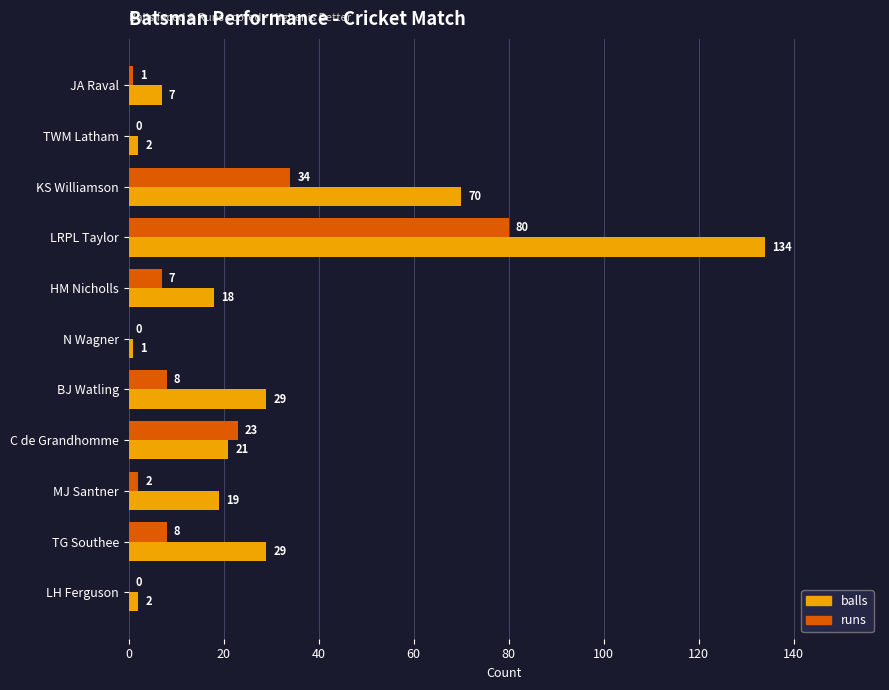

What is the sum of all balls values?

332